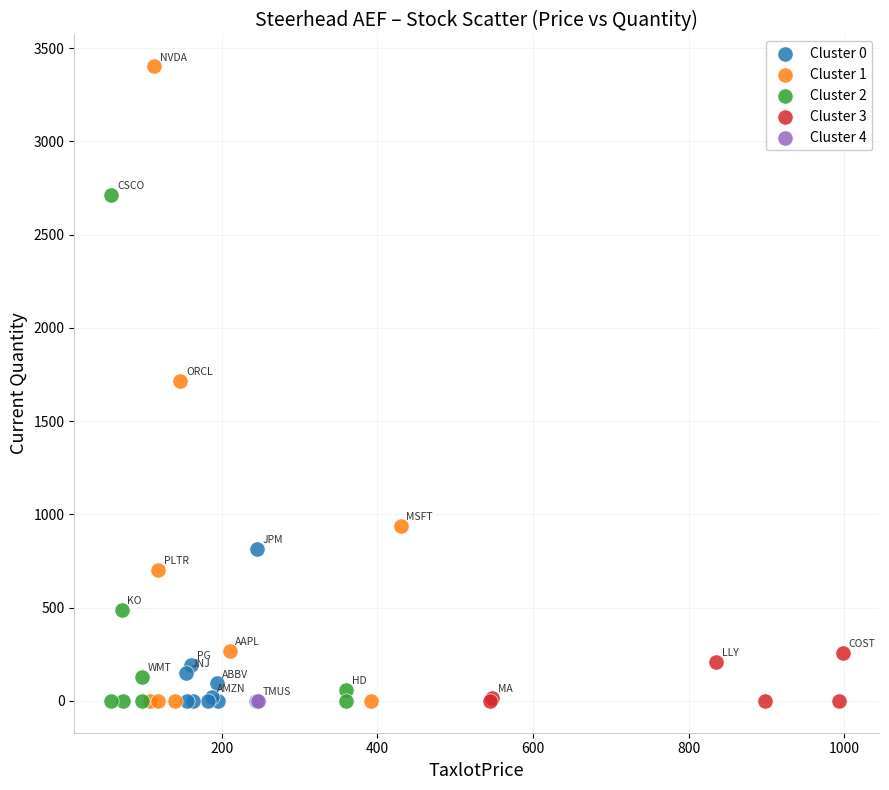

What are all the series names shown in the legend?

Cluster 0, Cluster 1, Cluster 2, Cluster 3, Cluster 4